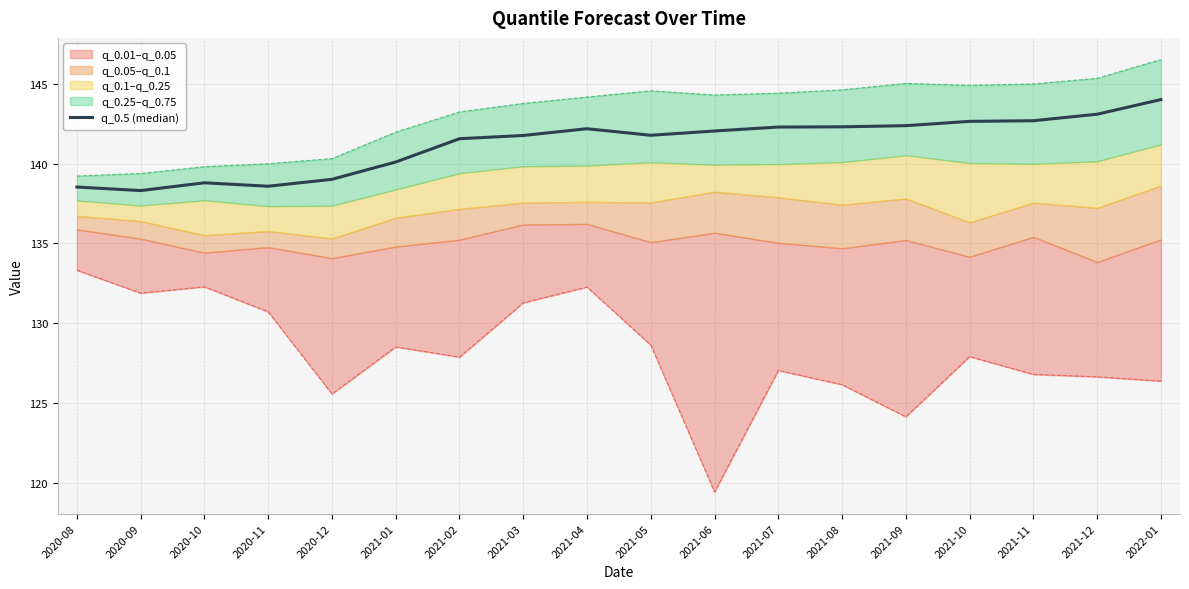

How many data points are above 142?

9